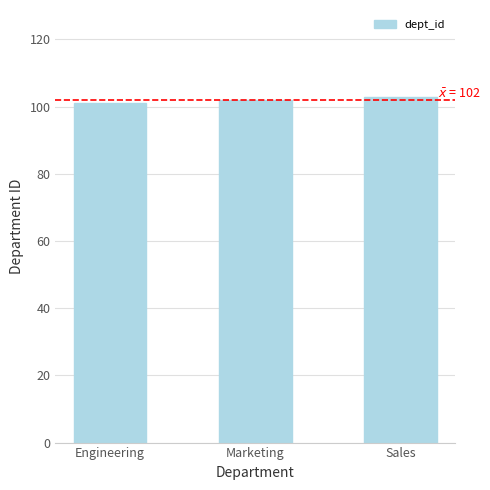

The chart shows a value of 54 at Engineering. True or false?

False